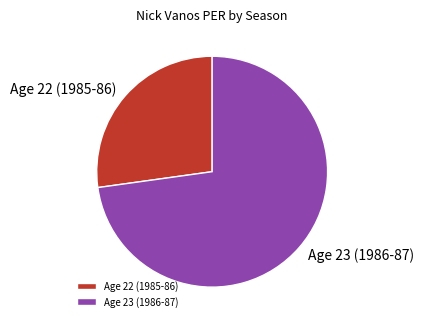

What is the ratio of the value at Age 22 (1985-86) to the value at Age 23 (1986-87)?

0.4